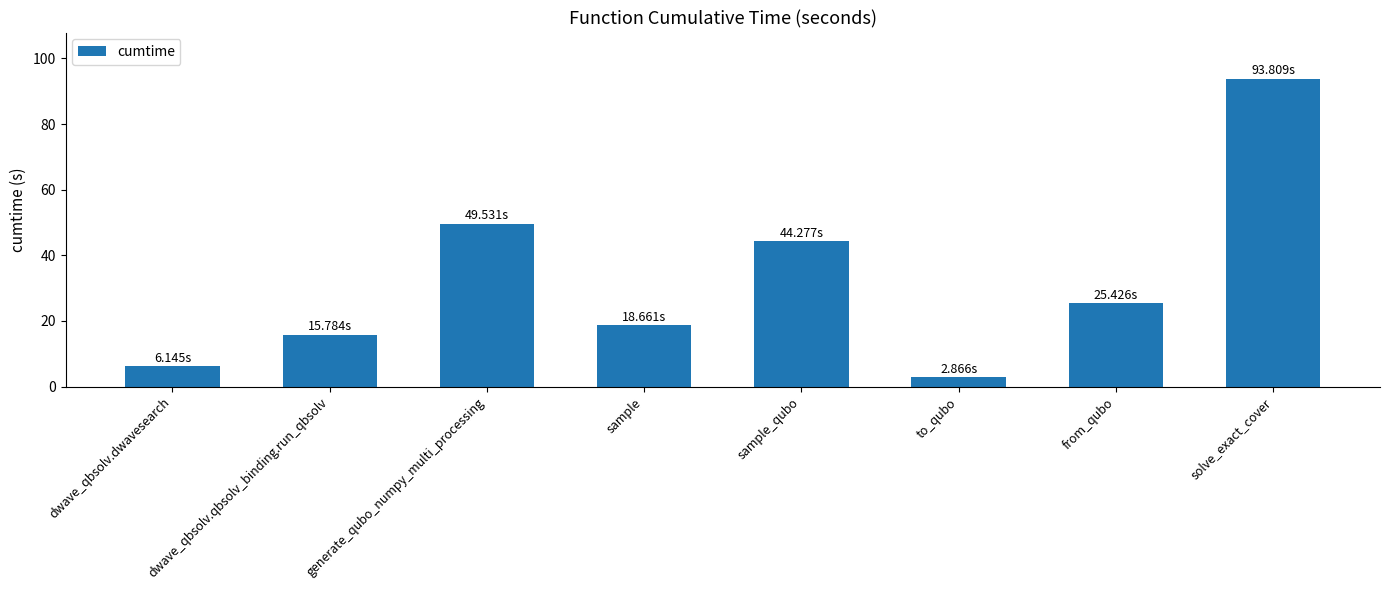

Reading left to right, list all the values displayed in this chart.

dwave_qbsolv.dwavesearch=6.1	dwave_qbsolv.qbsolv_binding.run_qbsolv=15.8	generate_qubo_numpy_multi_processing=49.5	sample=18.7	sample_qubo=44.3	to_qubo=2.9	from_qubo=25.4	solve_exact_cover=93.8